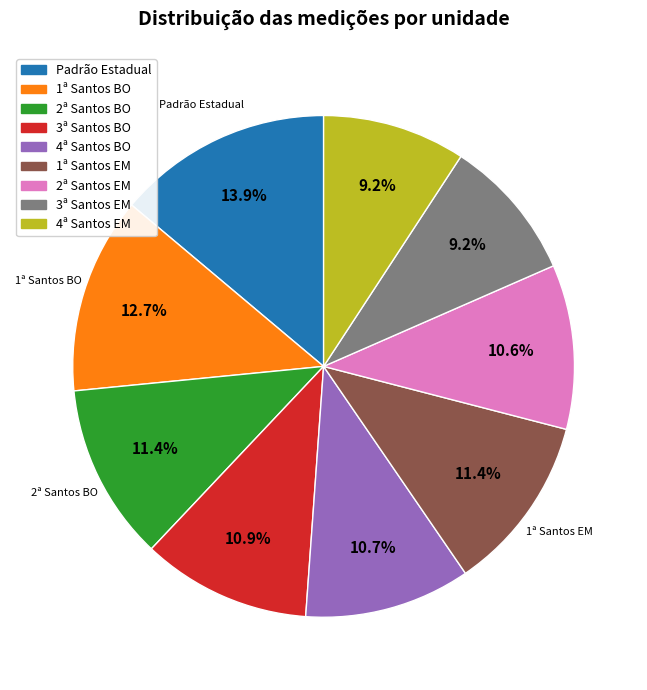

Does 3ª Santos BO account for over 50% of the chart?

No